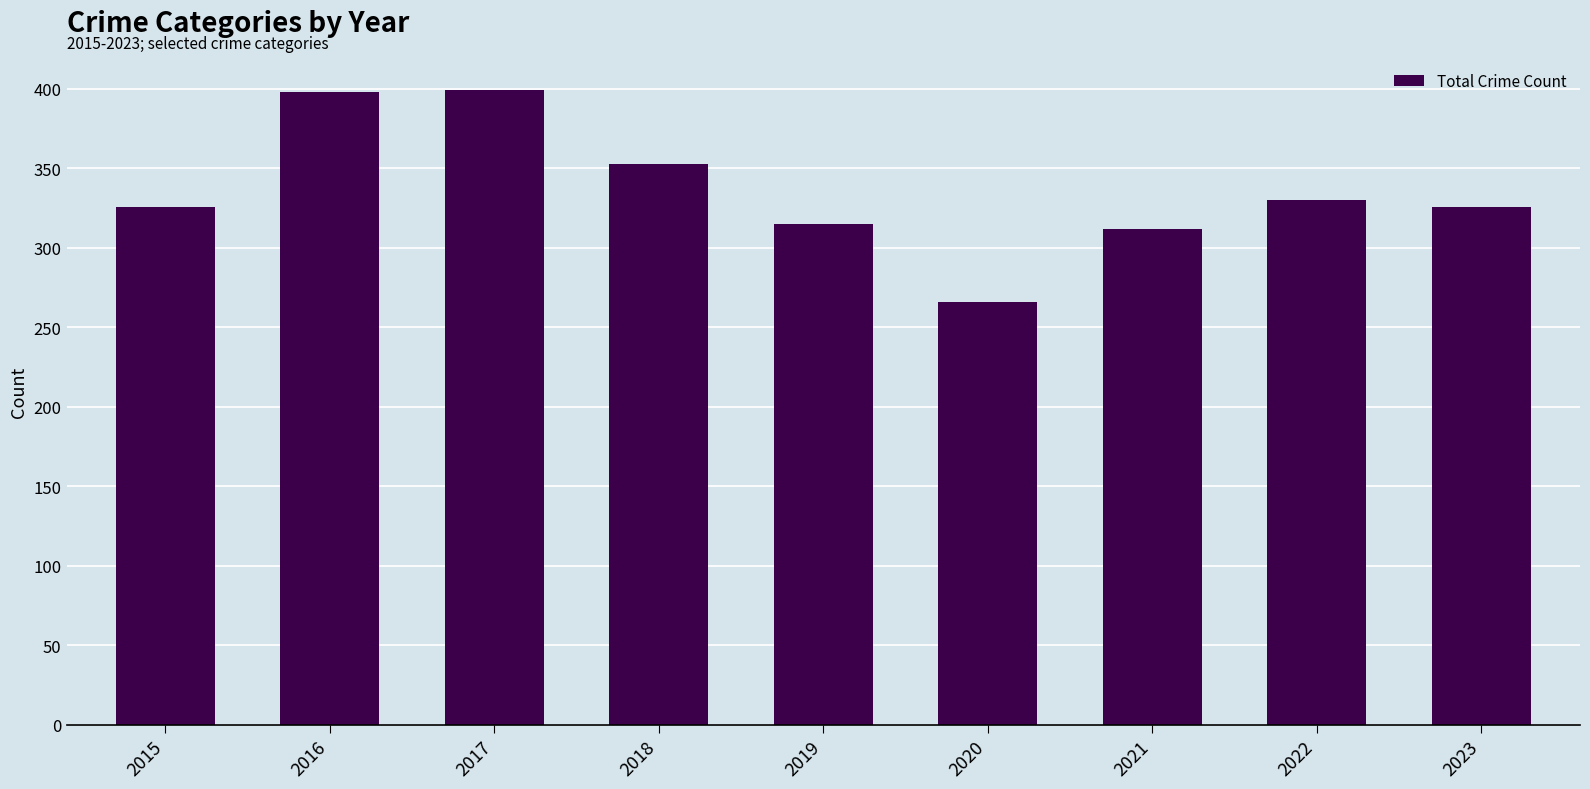

Where is the data nearest to the value 332?

2022